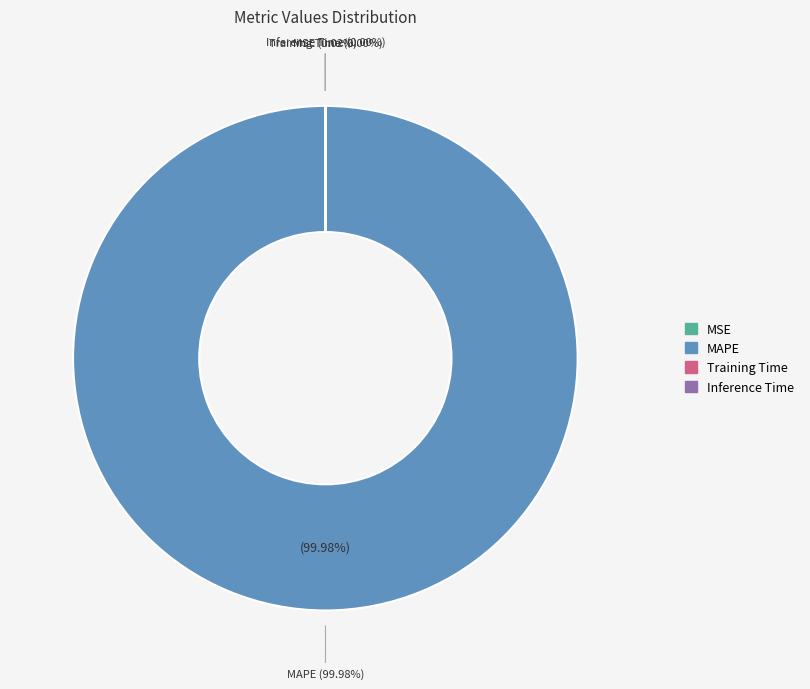

What is the smallest slice in the pie chart?

Inference Time